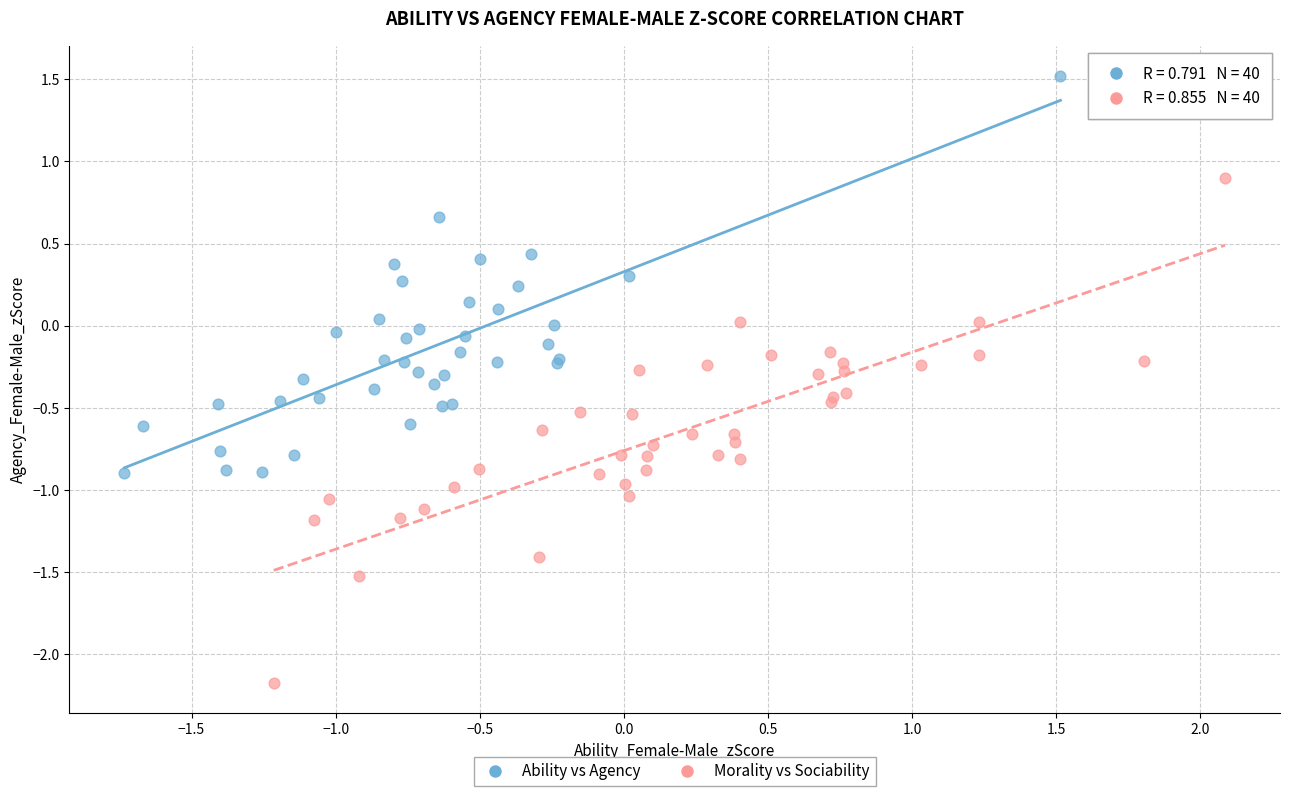

What are all the series names shown in the legend?

Ability vs Agency, Morality vs Sociability